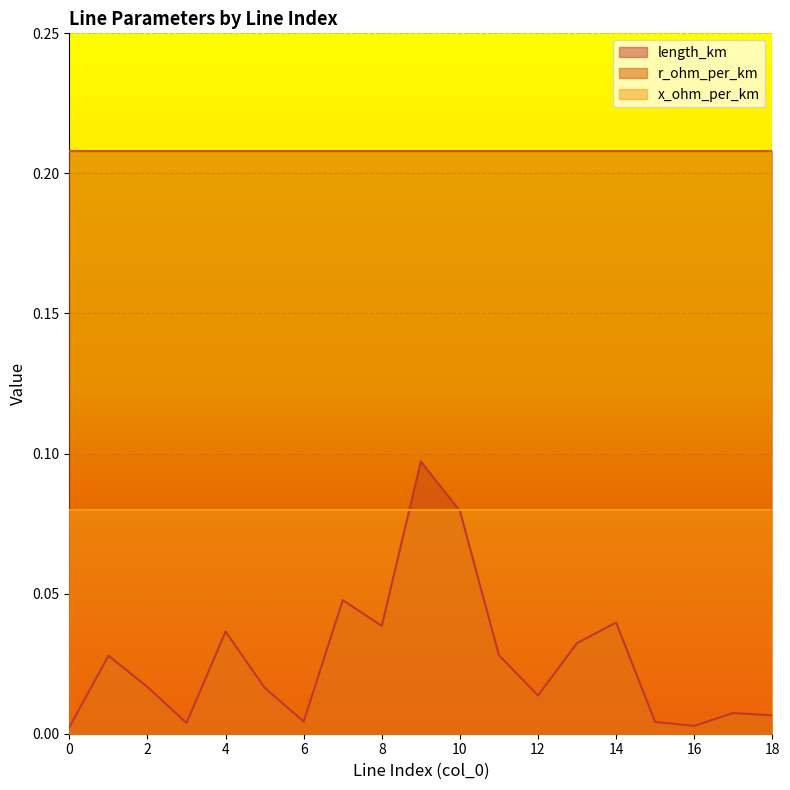

How many lines are shown in the chart?

3